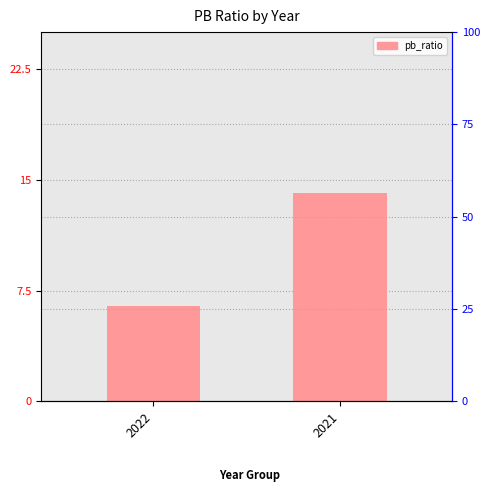

How many bars are there in total?

2